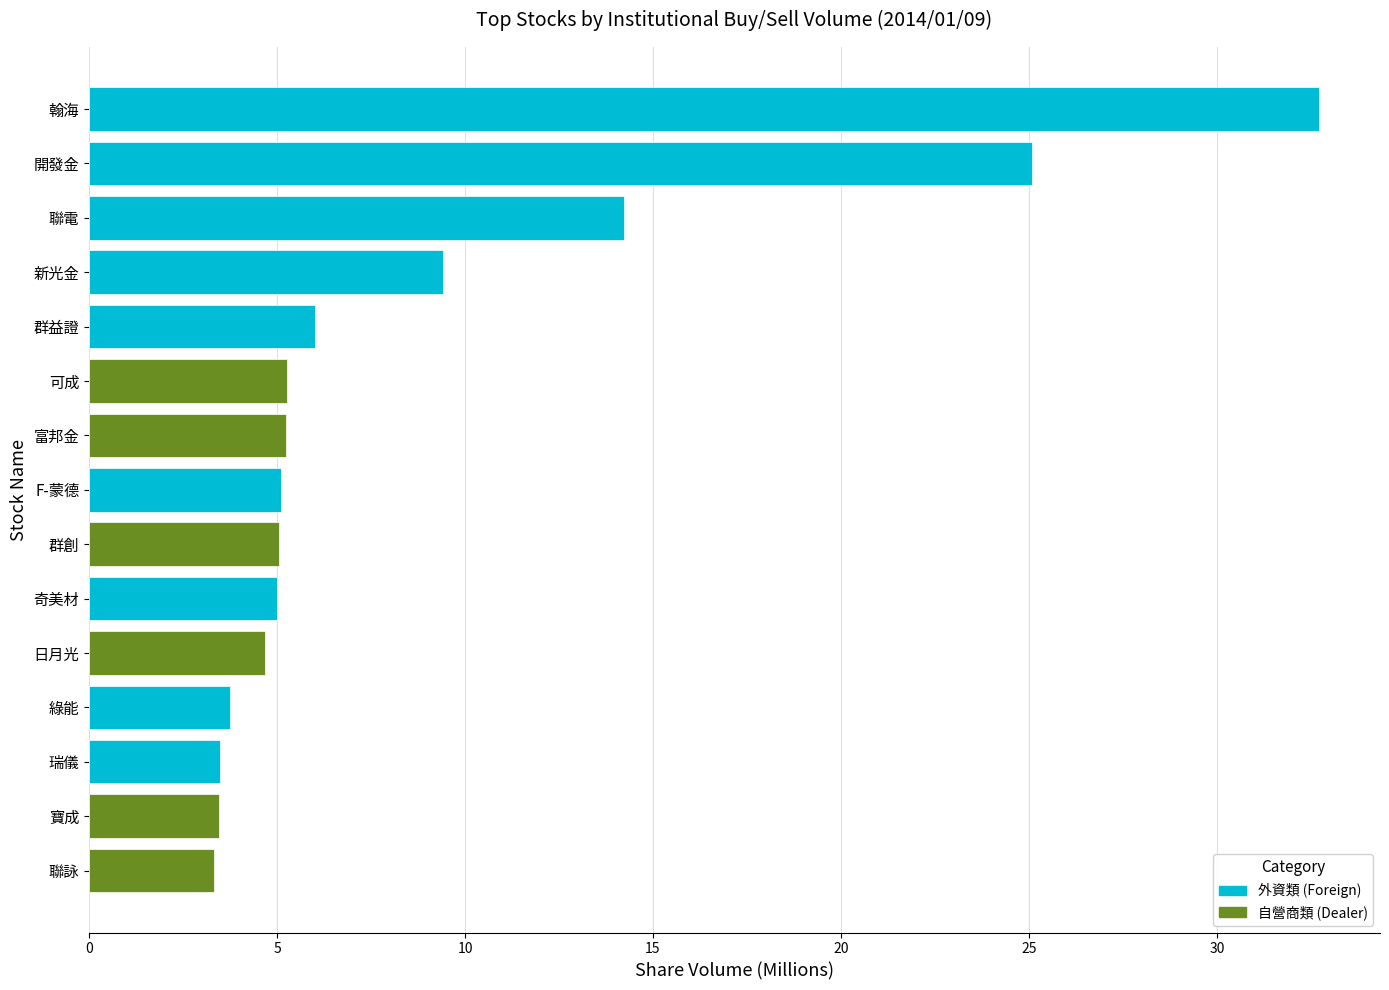

At which label is the value closest to 18?

聯電